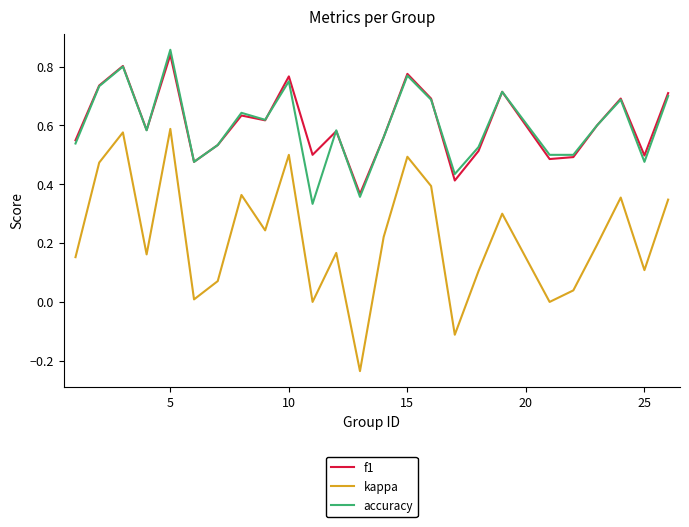

True or false: accuracy and kappa cross at least once.

False